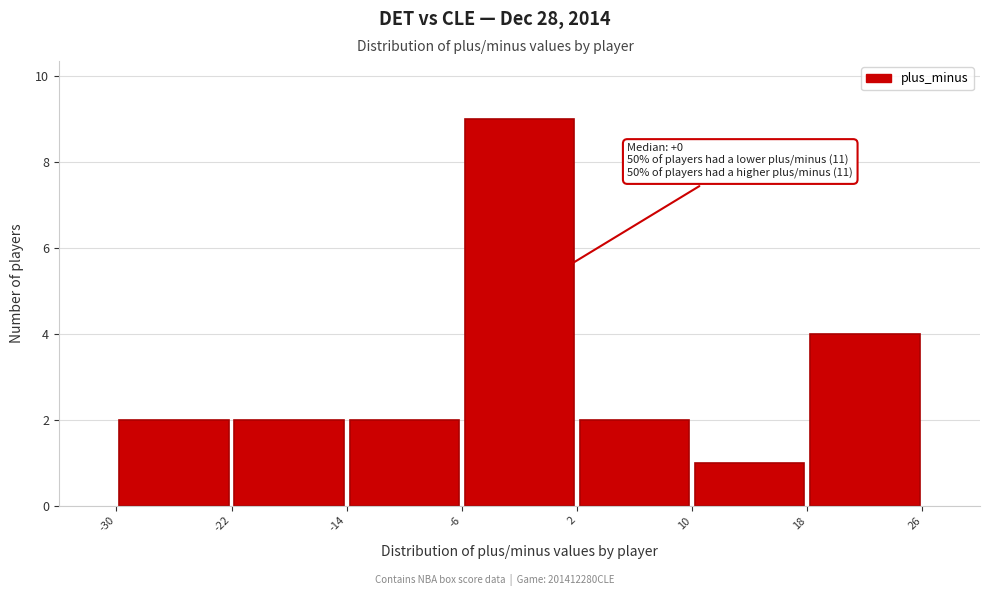

Which range on the x-axis has the tallest bar?

-6 to 2